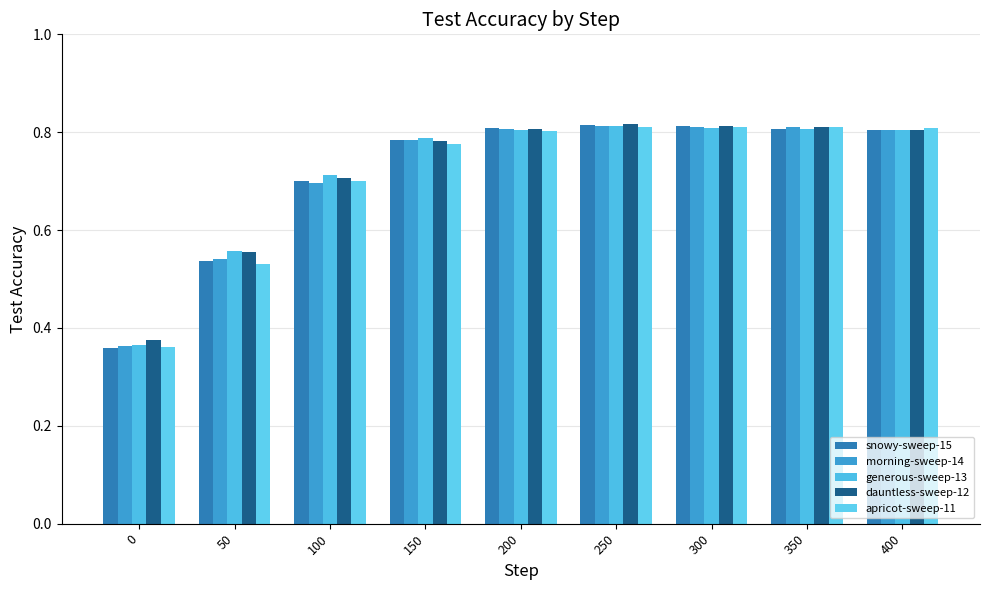

At how many categories does at least one series exceed 0?

9